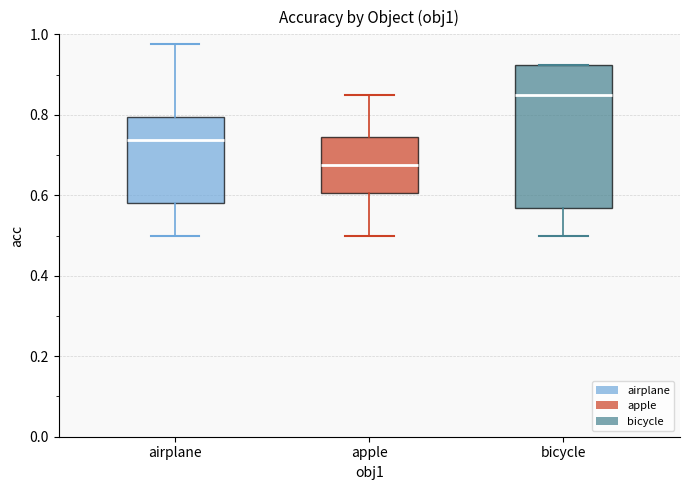

Where does the upper whisker of the box for airplane end on the y-axis? The values are not printed on the chart, so give them approximately, as read against the axis.

0.98